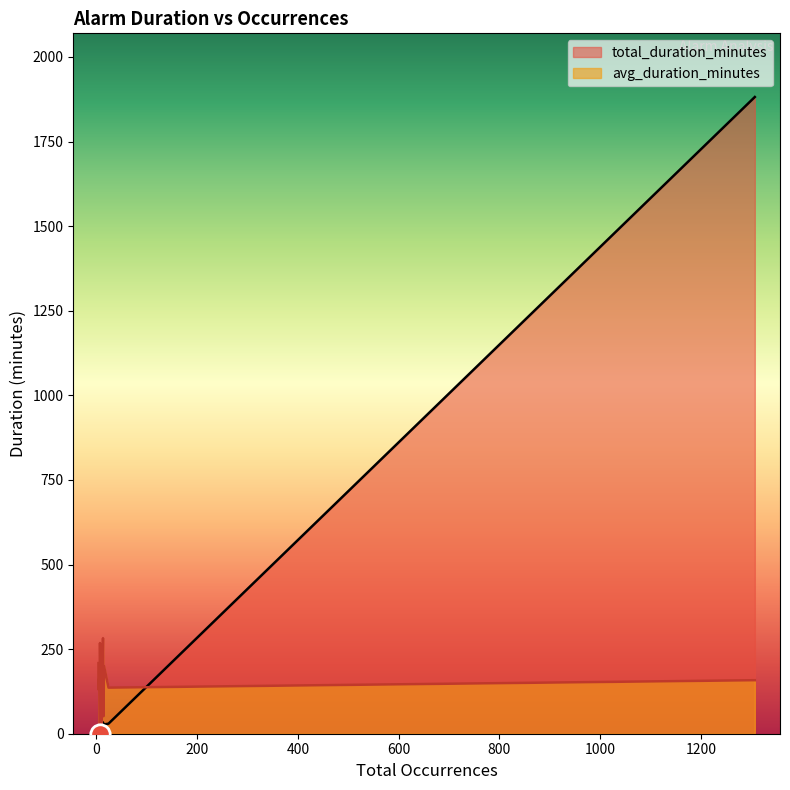

List the series in order of their peak value, highest first.

total_duration_minutes, avg_duration_minutes